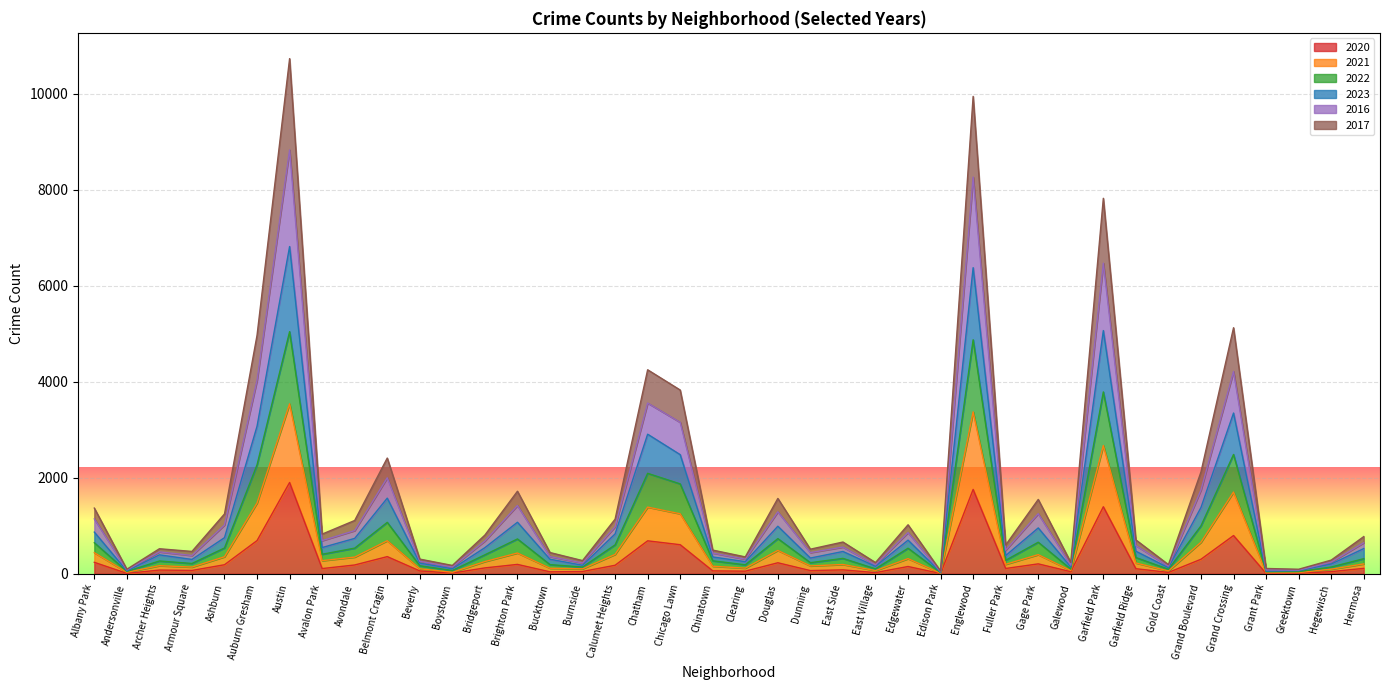

True or false: 2021 and 2016 cross at least once.

False